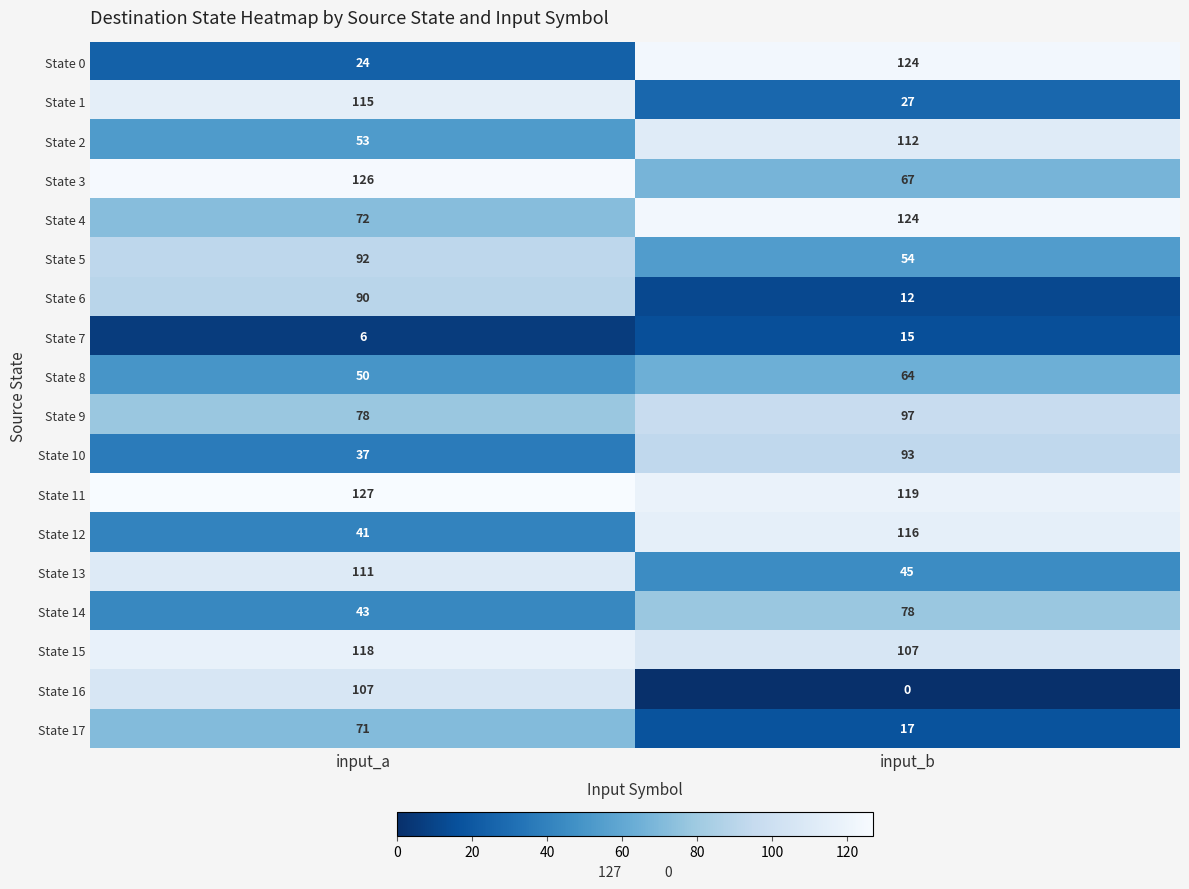

What is the difference between the maximum and minimum values in the State 2 series?

59